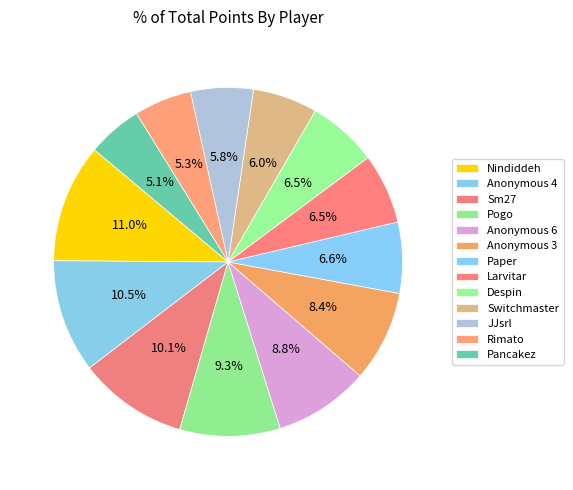

Which category has the biggest portion of the pie?

Nindiddeh